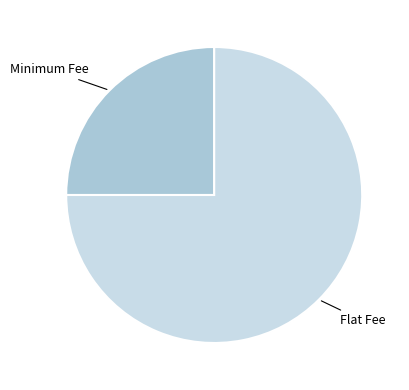

Is there a majority slice in this chart?

Yes